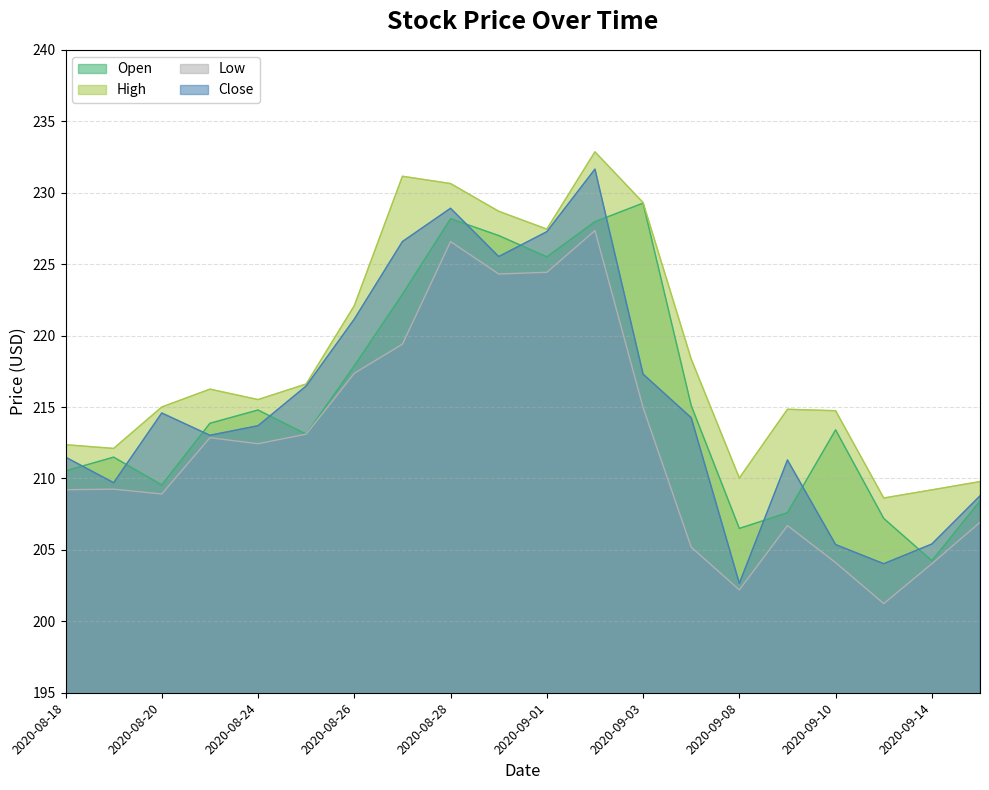

True or false: Open and Low intersect in this chart.

False